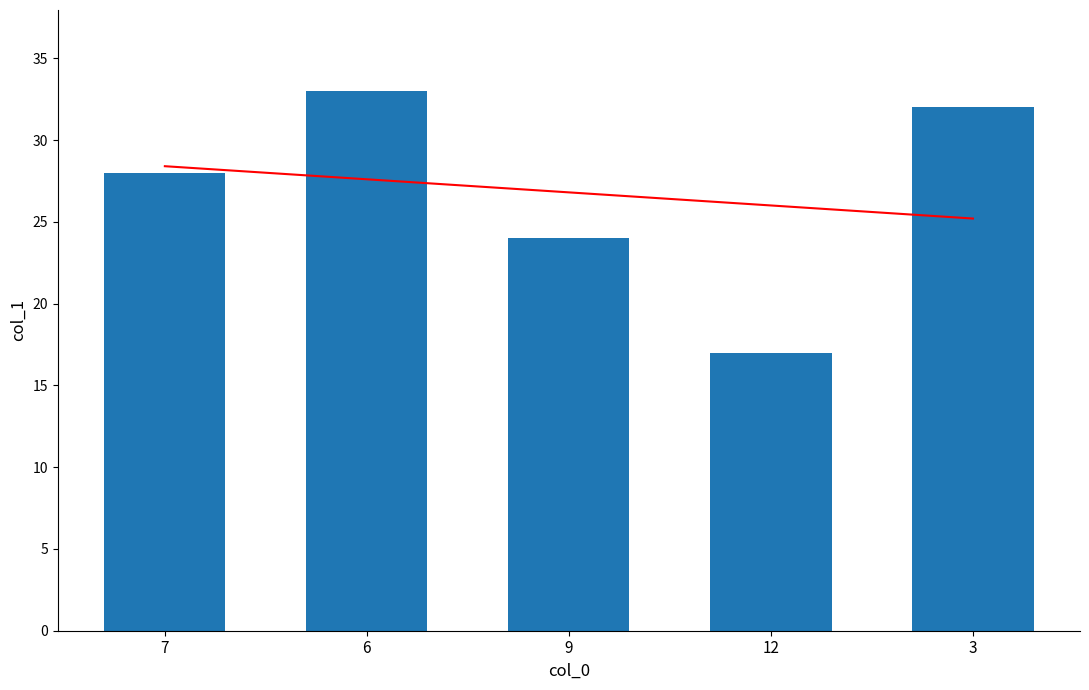

What is the minimum value shown in the chart?

17